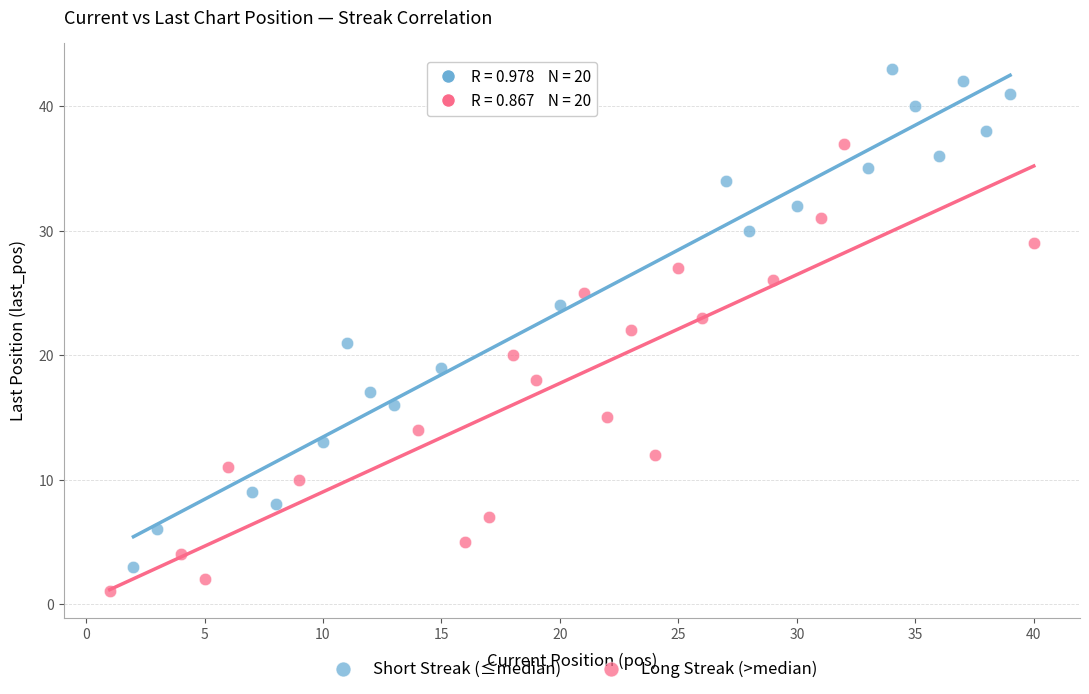

Which series contains the highest Y value?

Short Streak (≤median)